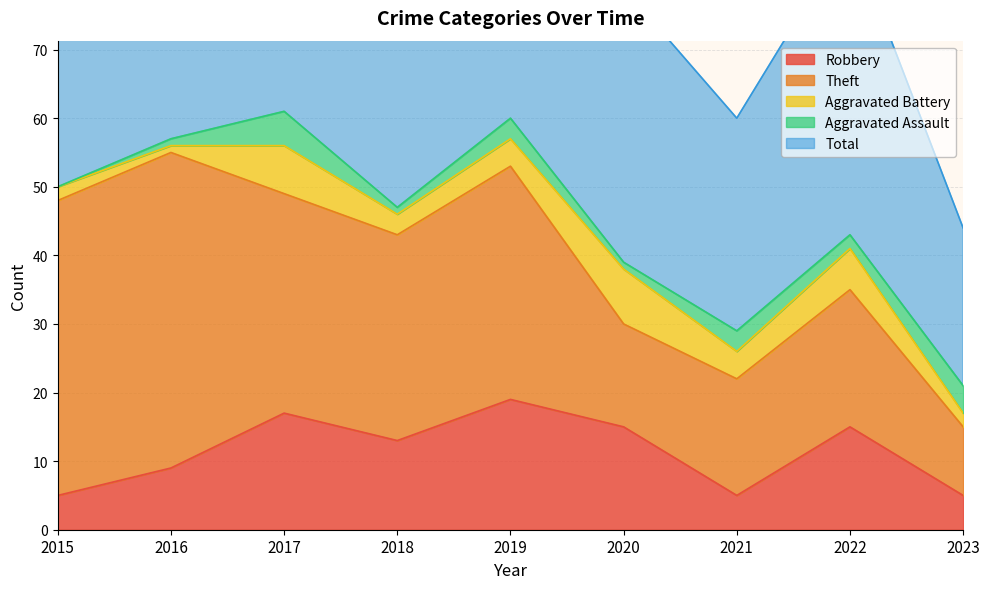

How many data points in Theft are above 30?

4